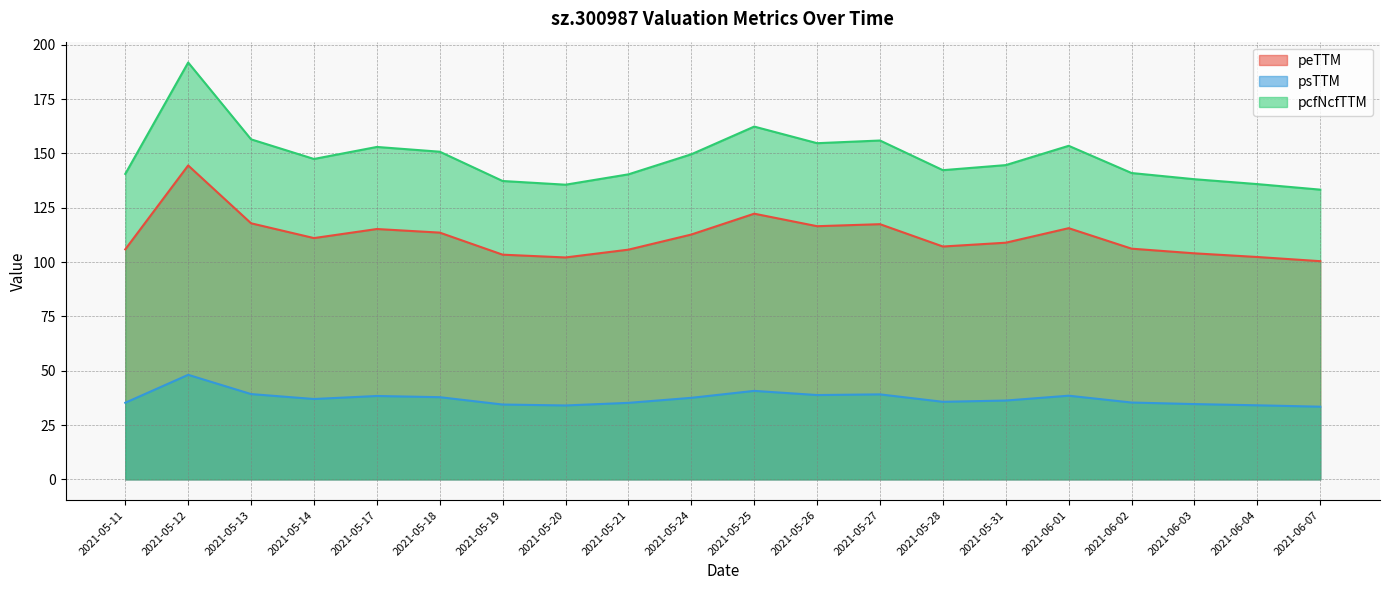

List the series in order of their overall mean, lowest first.

psTTM, peTTM, pcfNcfTTM